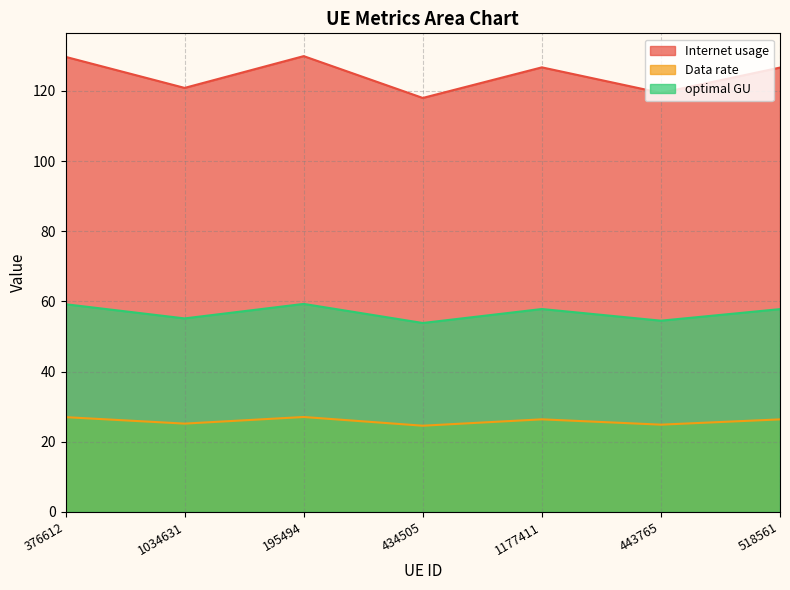

Rank the series by their maximum value, from lowest to highest.

Data rate, optimal GU, Internet usage